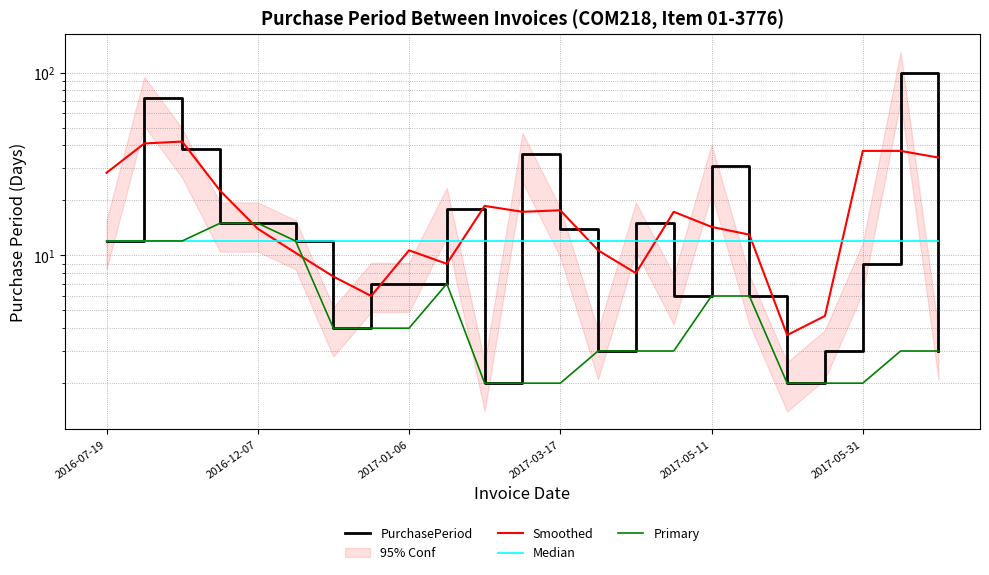

What is the spread (max minus min) of values at 2017-05-31?

35.3